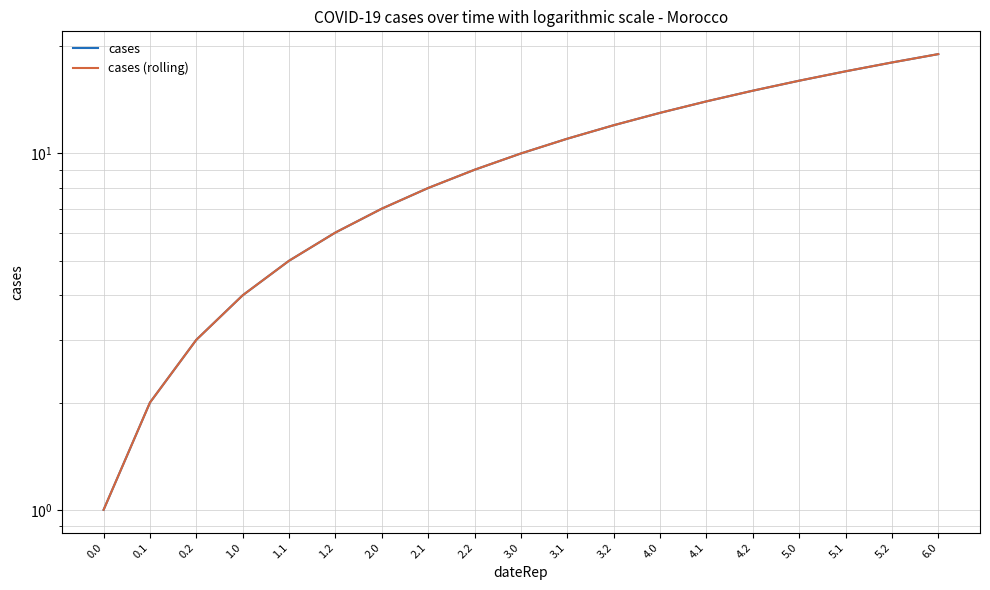

How many values in the cases series are below 10?

9